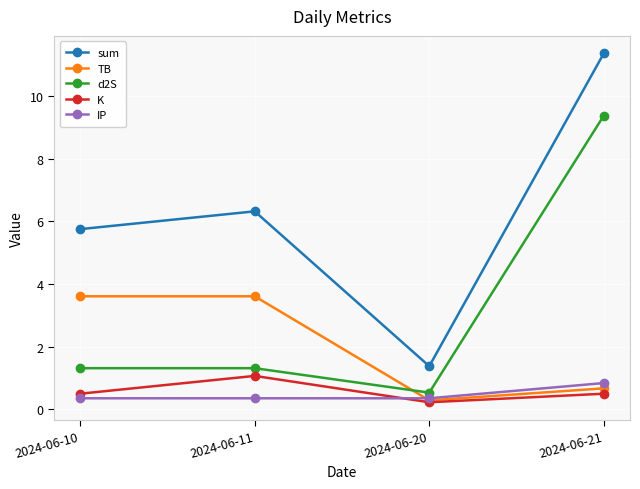

At which label does TB first exceed 3?

2024-06-10